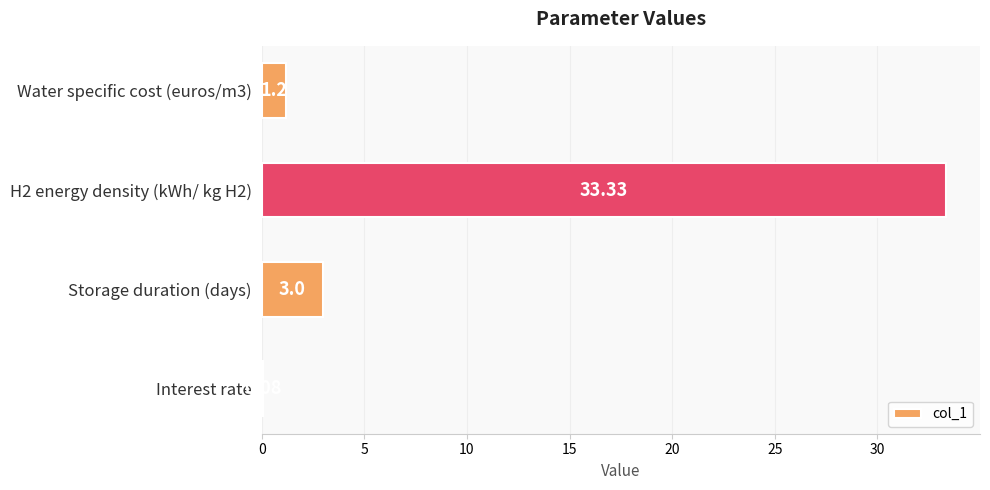

Where is the data nearest to the value 16?

Storage duration (days)